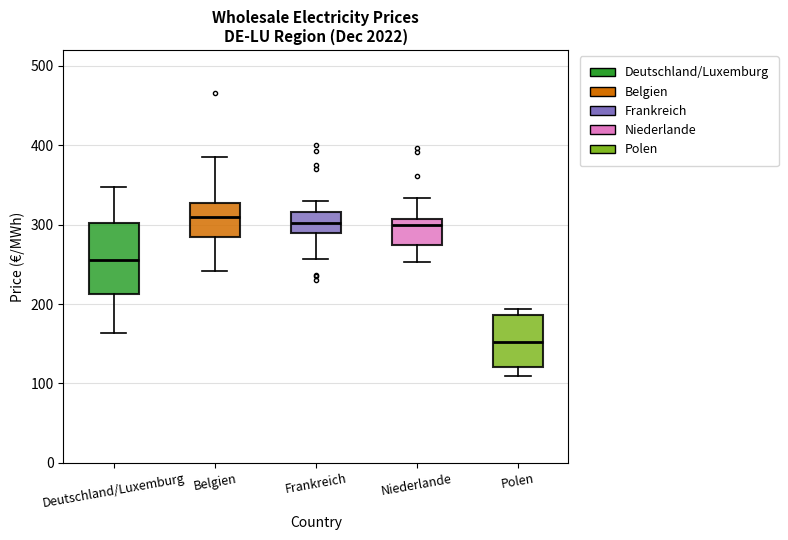

Reading left to right, transcribe this box plot: for each box, give where its median line is, the range the box spans, and where its two whiskers end, as read against the y-axis. The values are not printed on the chart, so give them approximately, as read against the axis.

Deutschland/Luxemburg: median 260, box 210 to 300, whiskers 160 to 350
Belgien: median 310, box 280 to 330, whiskers 240 to 390
Frankreich: median 300, box 290 to 320, whiskers 260 to 330
Niederlande: median 300, box 270 to 310, whiskers 250 to 330
Polen: median 150, box 120 to 190, whiskers 110 to 190 (just above the box's upper edge)